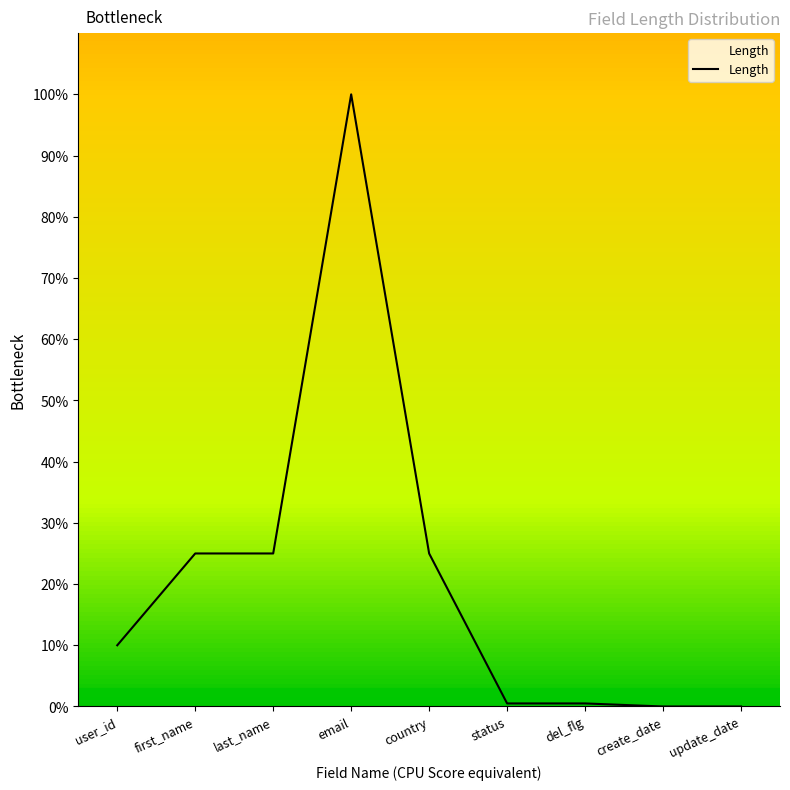

Which category has the highest value across all series?

email